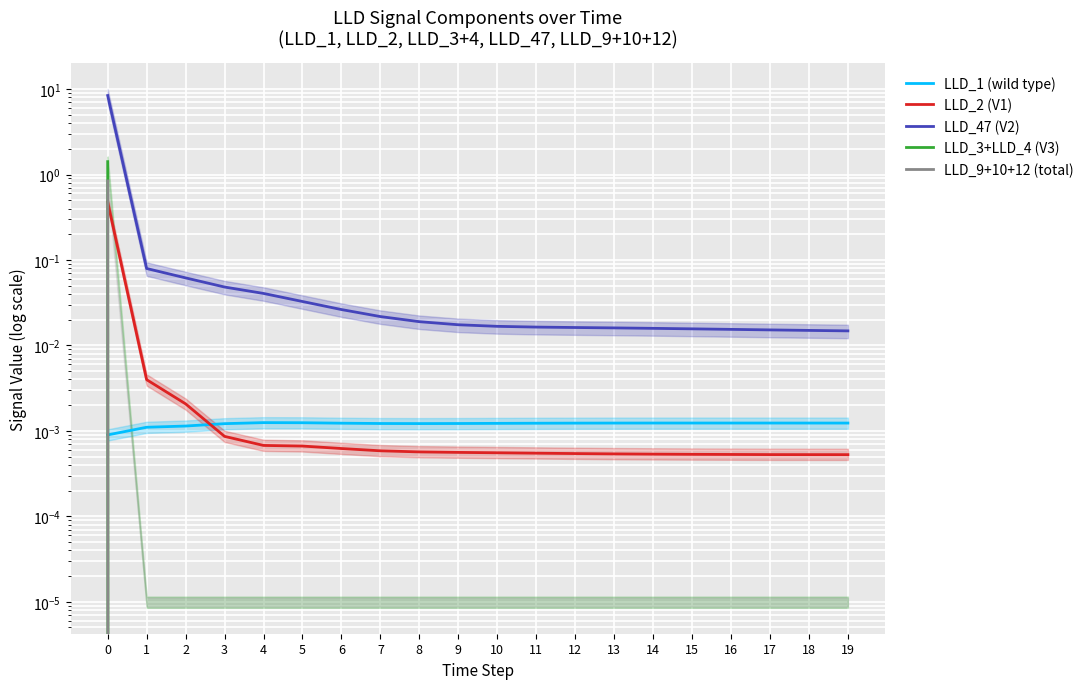

Which series ends up on top after the final intersection of LLD_9+10+12 (total) and LLD_1 (wild type)?

LLD_1 (wild type)